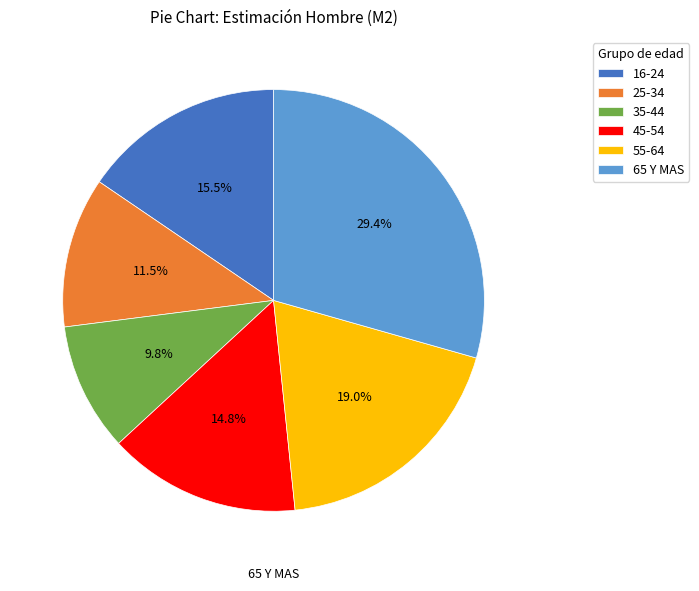

To the nearest percent, what is the difference between the 25-34 and 35-44 slice percentages?

2%